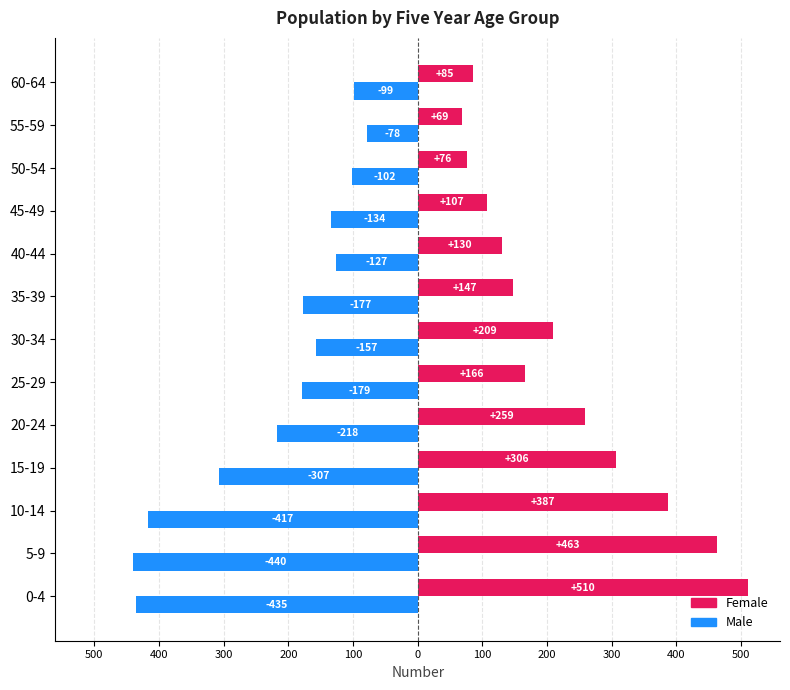

What are all the series names shown in the legend?

Female, Male